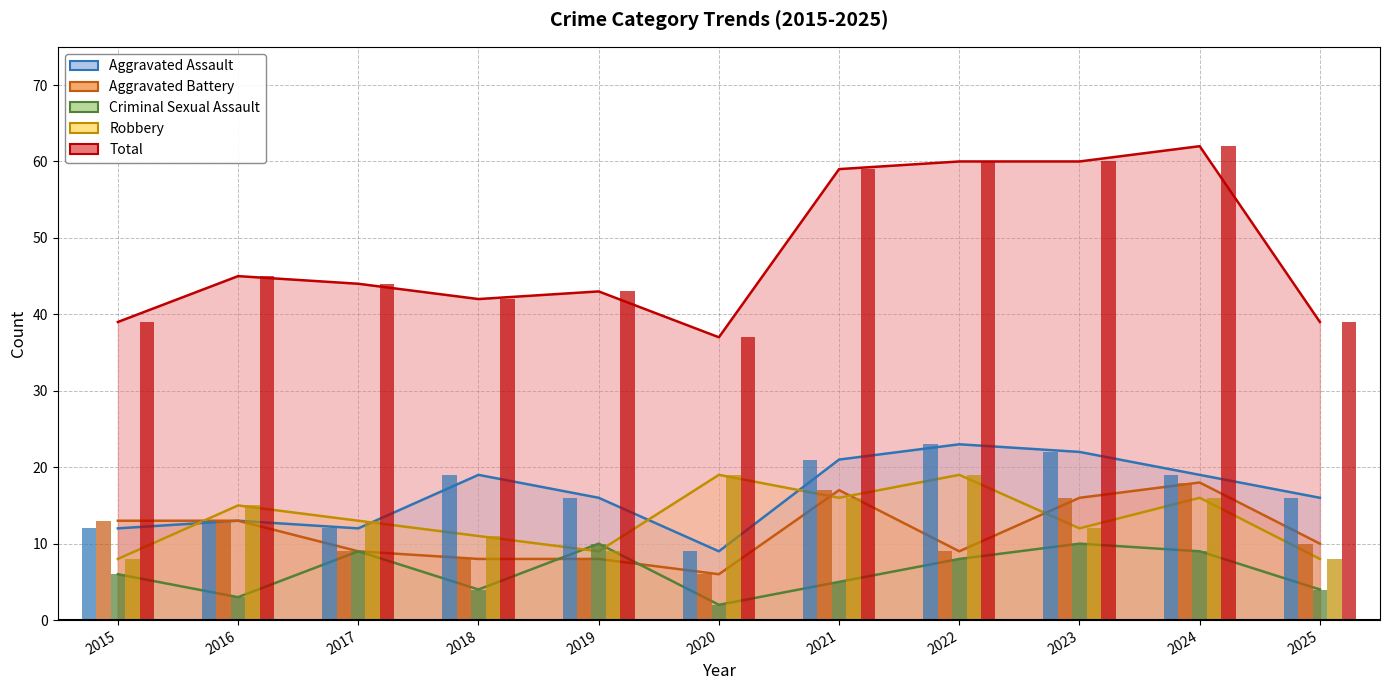

What is the average value of the Aggravated Assault series?

17